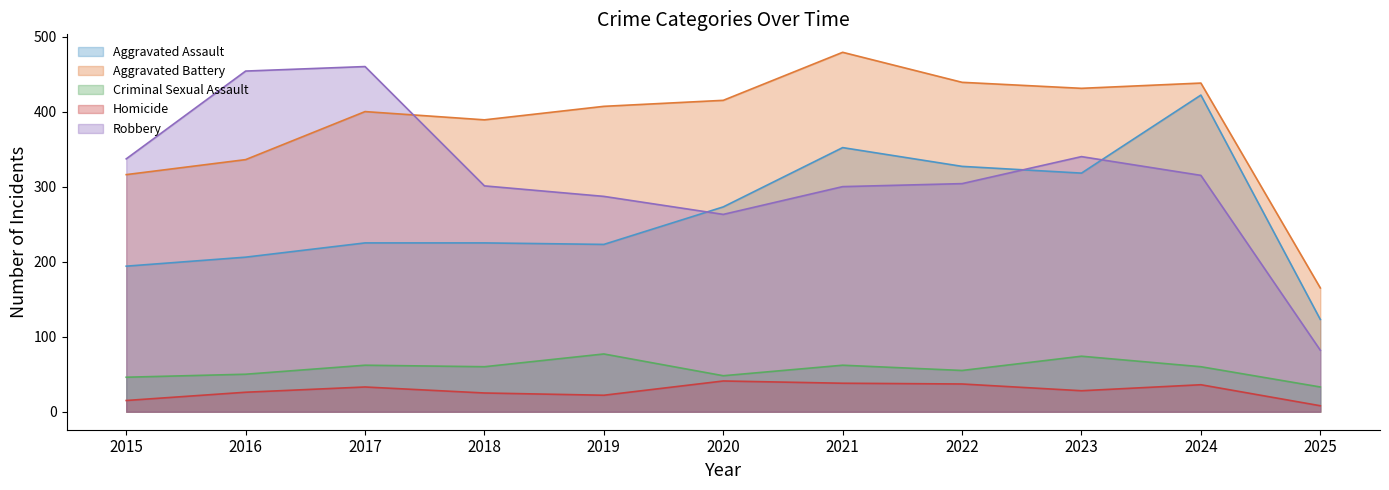

What is the average value of the Criminal Sexual Assault series?

57